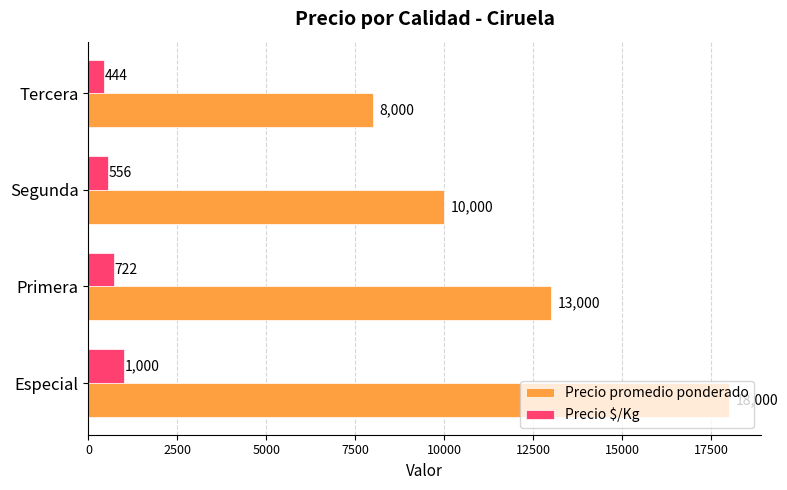

At which category is the sum across all series the highest?

Especial